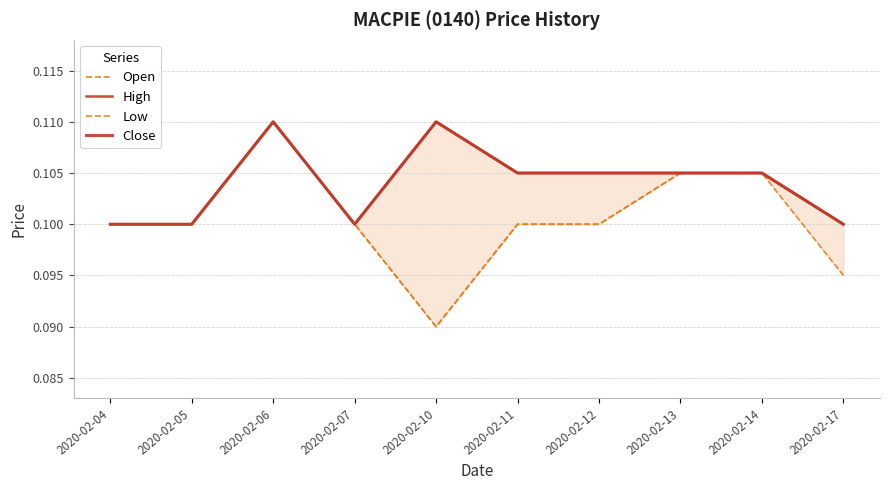

Where is the first local minimum for Open?

2020-02-10